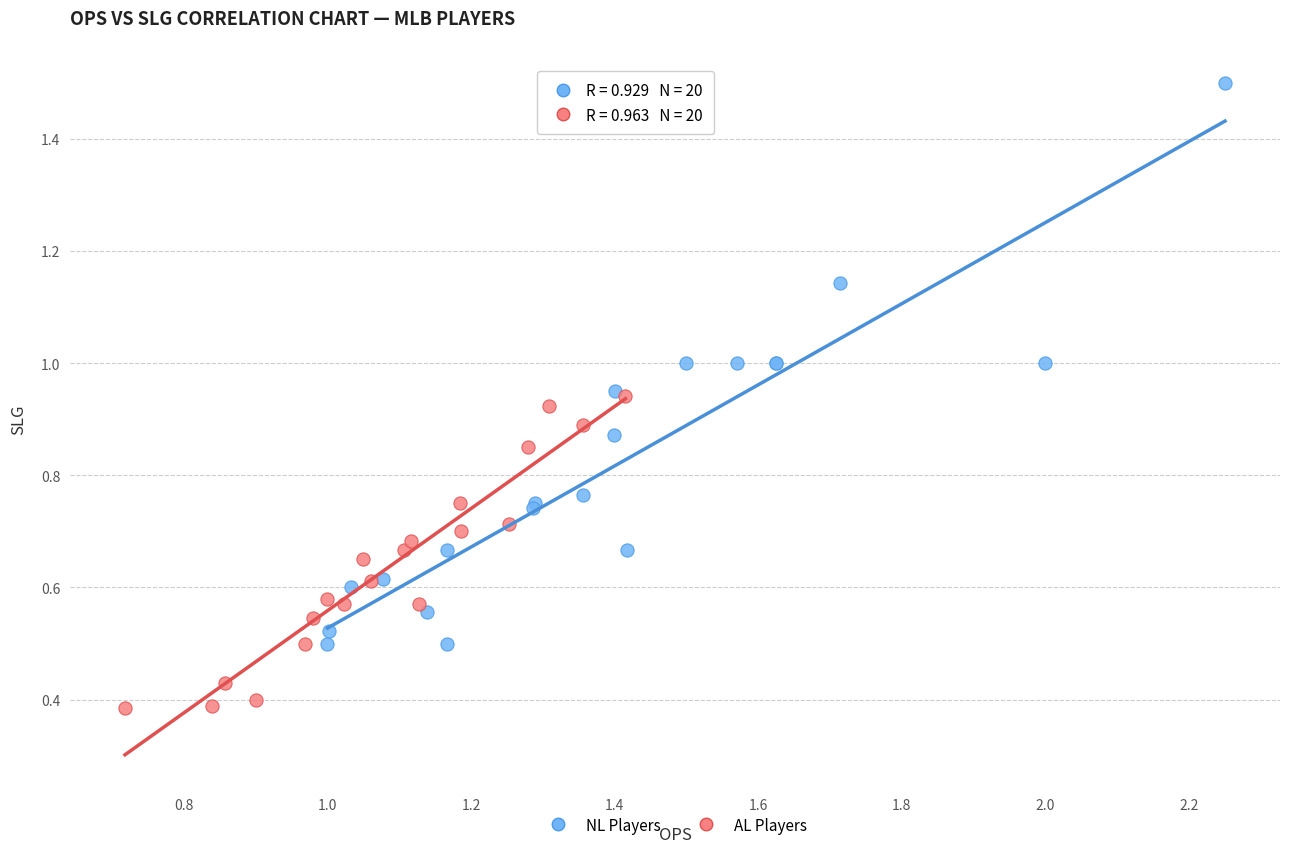

Which series contains the highest Y value?

NL Players